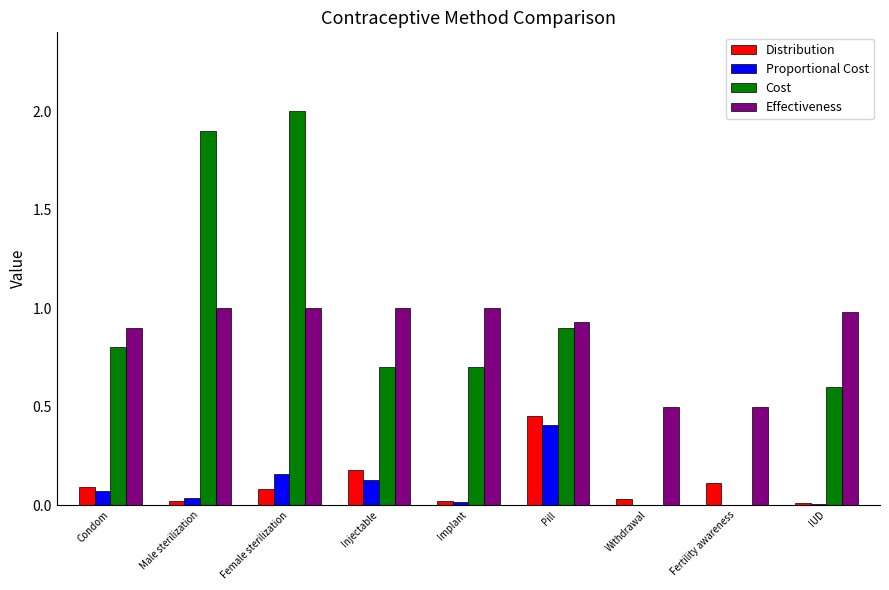

At which category does the chart reach its peak across all series?

Female sterilization